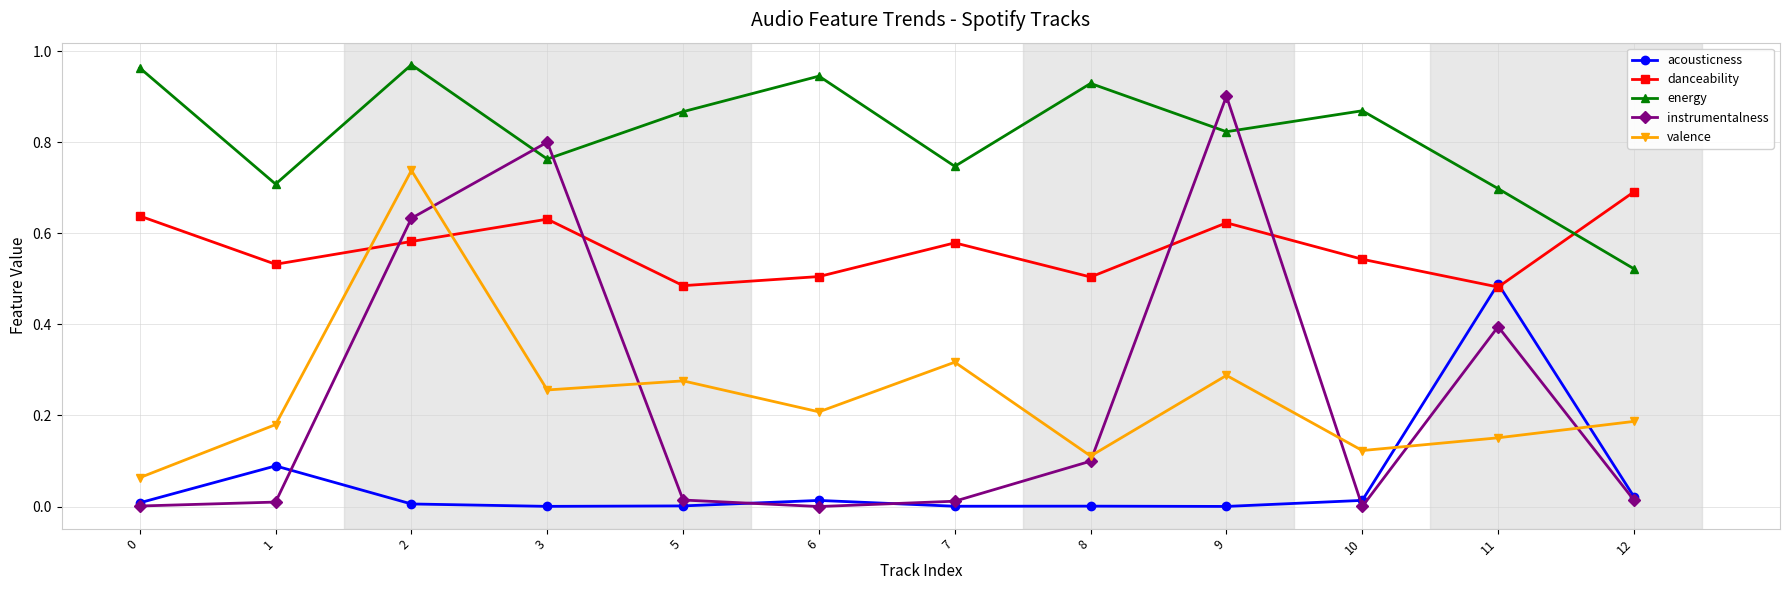

Rank the series at 1 from highest to lowest value.

energy, danceability, valence, acousticness, instrumentalness